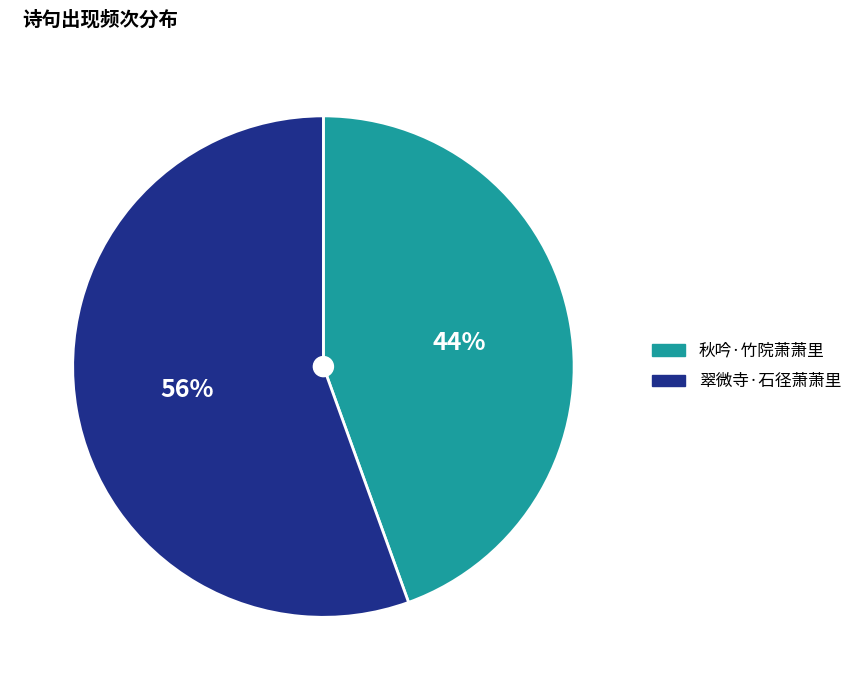

Which has a higher value, 秋吟·竹院萧萧里 or 翠微寺·石径萧萧里?

翠微寺·石径萧萧里